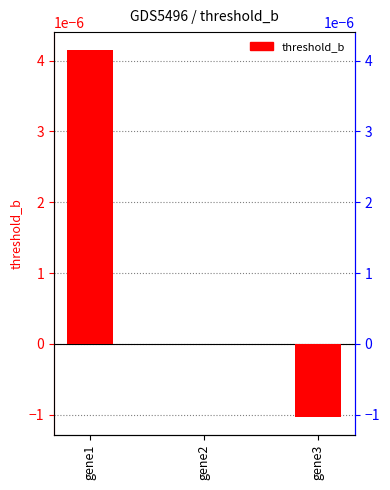

Does the chart contain any negative values?

Yes